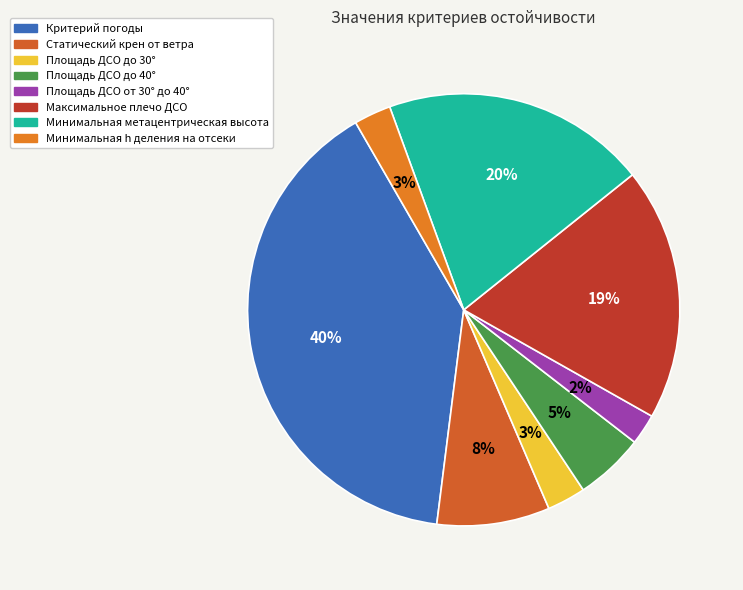

Is Площадь ДСО от 30° до 40° the majority of the pie?

No